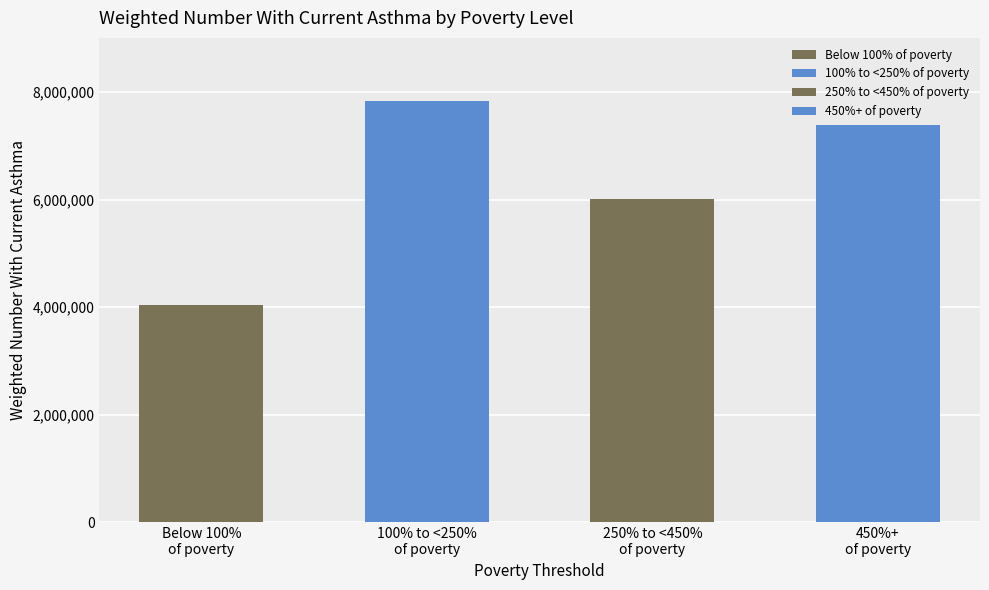

Which label corresponds to the largest value in the chart?

100% to <250%
of poverty